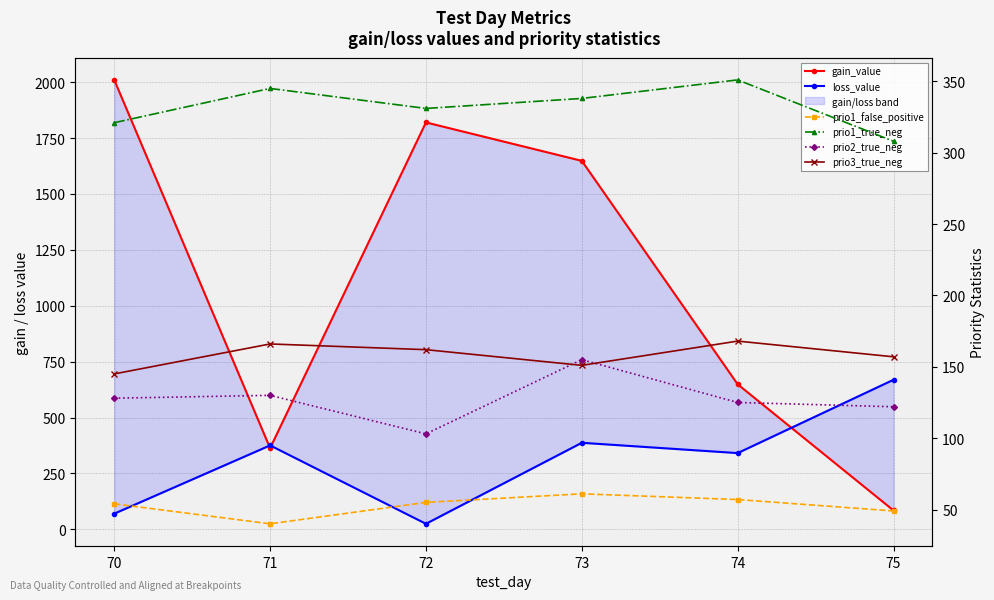

True or false: loss_value and prio1_false_positive cross at least once.

True